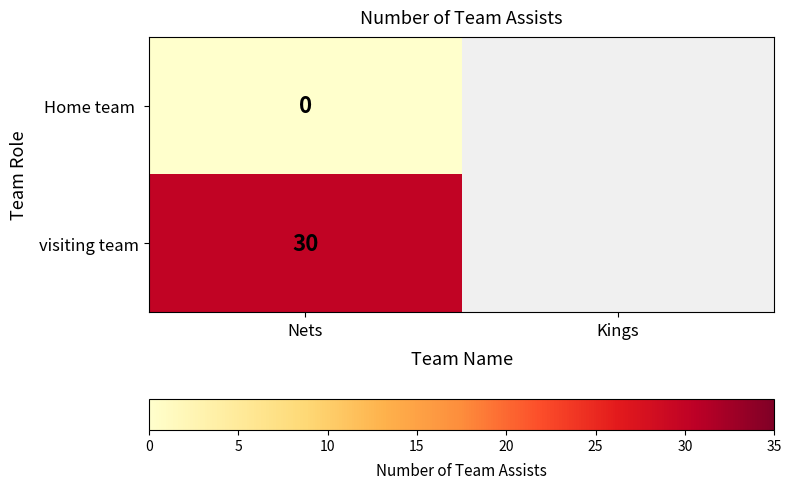

Is it true that visiting team equals 30 at Nets?

True